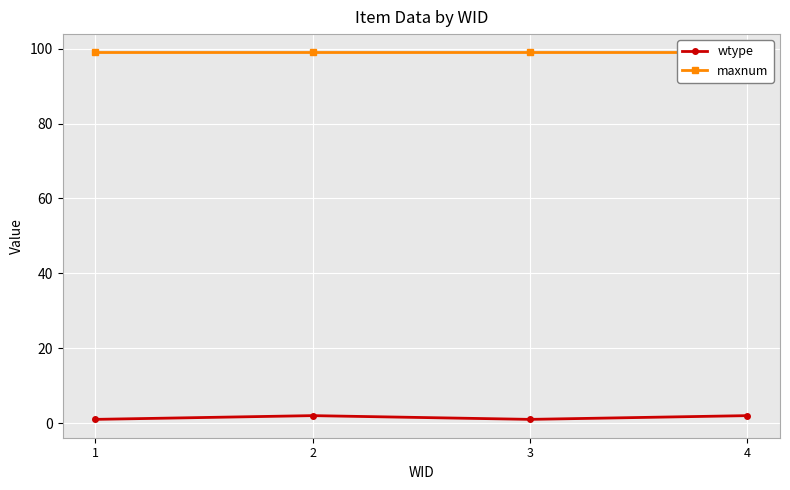

The value of maxnum at 3 is 99. True or false?

True